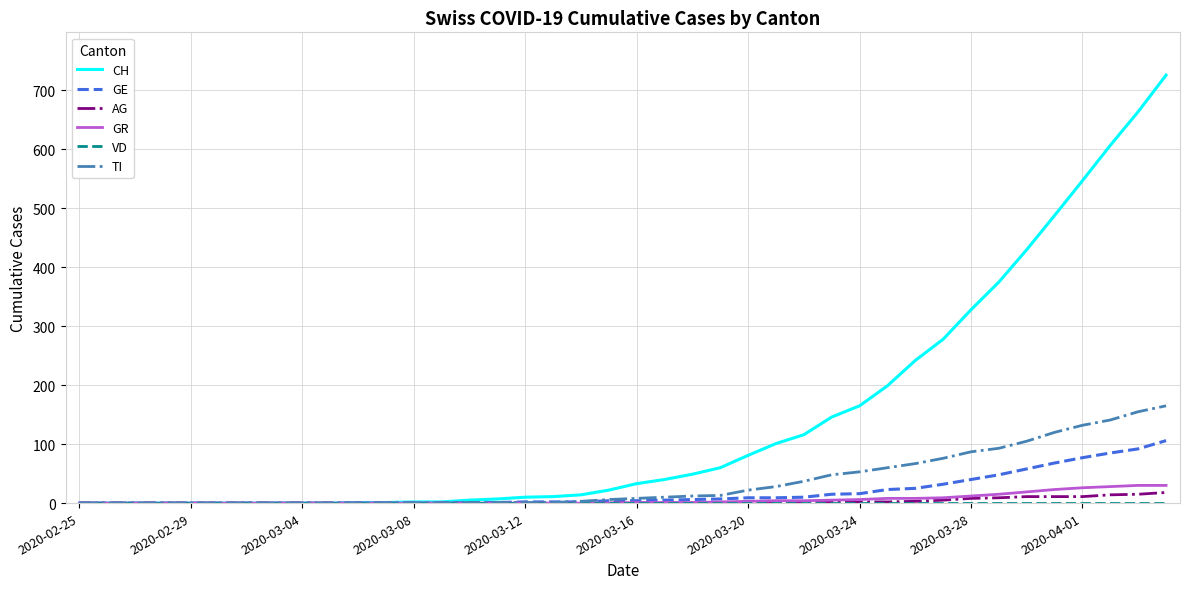

Which series has the largest total across all categories?

CH